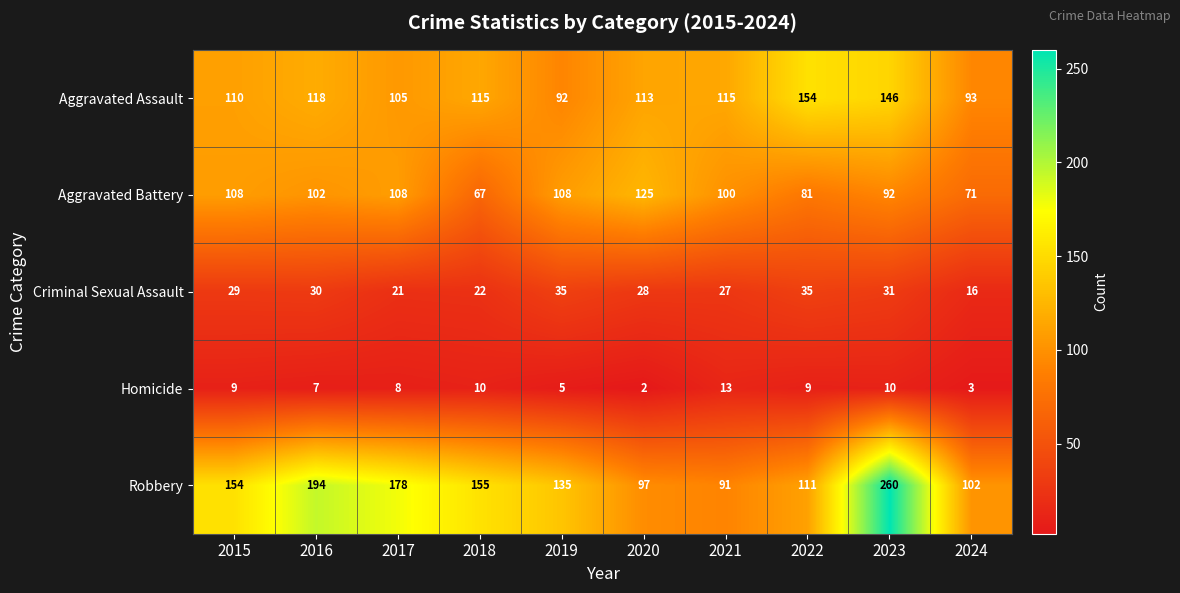

What is the average value of the Robbery series?

148